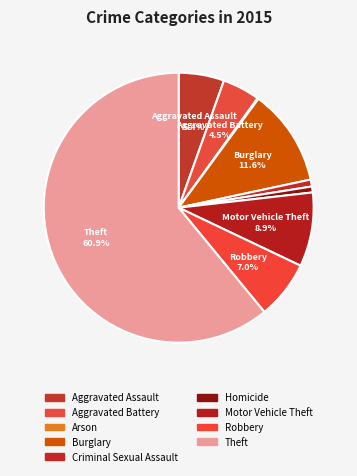

Which has a higher value, Aggravated Assault or Theft?

Theft